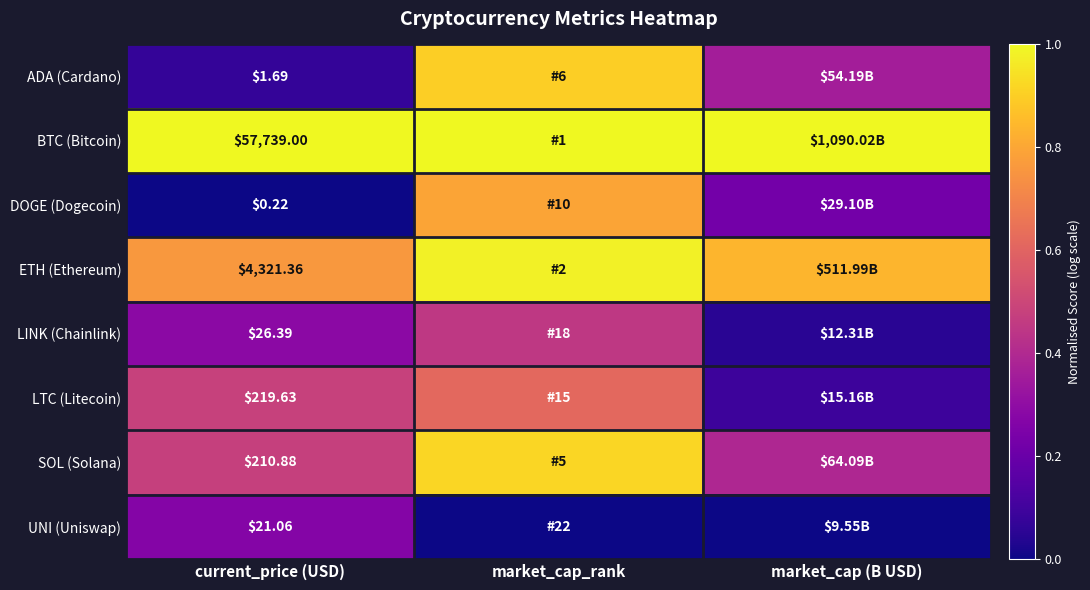

What is the difference between the maximum and minimum values in the DOGE (Dogecoin) series?

0.8